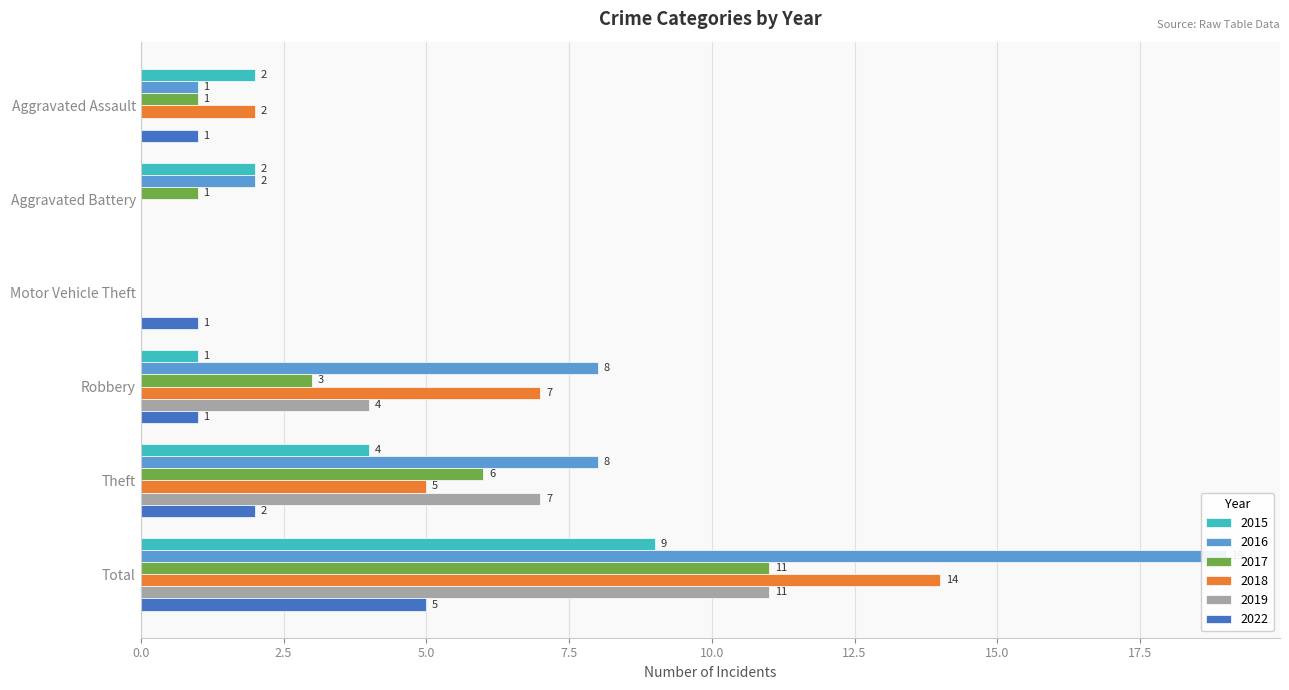

At Total, list the series in order from largest to smallest.

2016, 2018, 2017, 2019, 2015, 2022